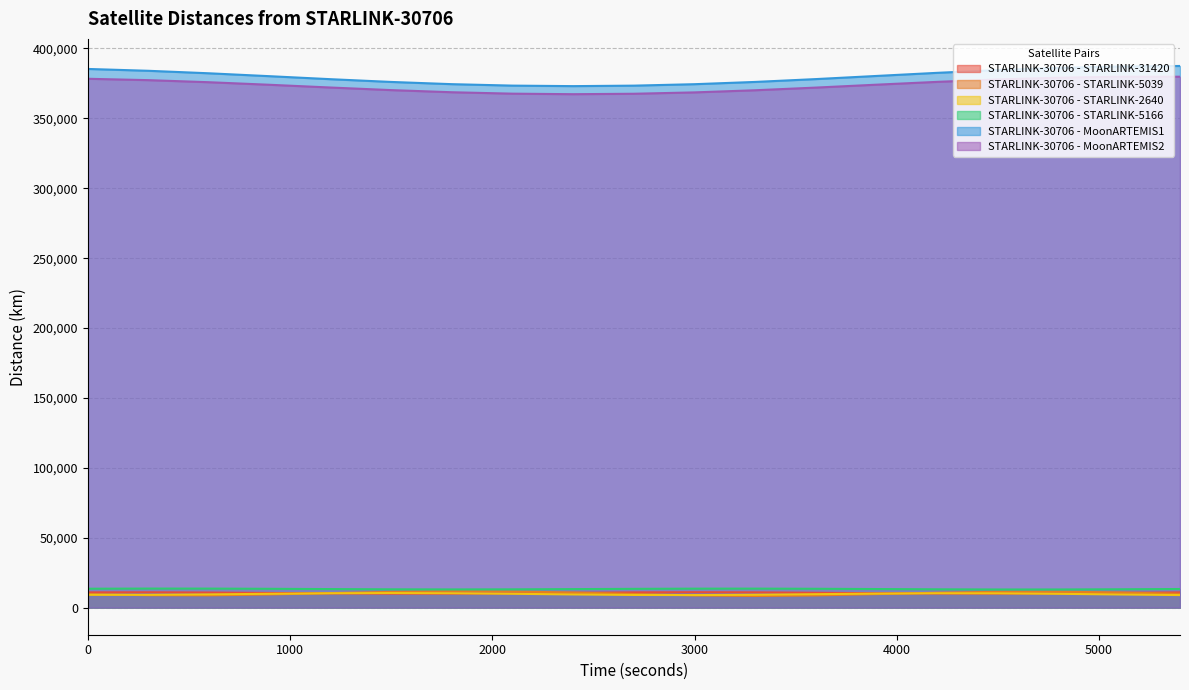

How many distinct data groups are displayed?

6